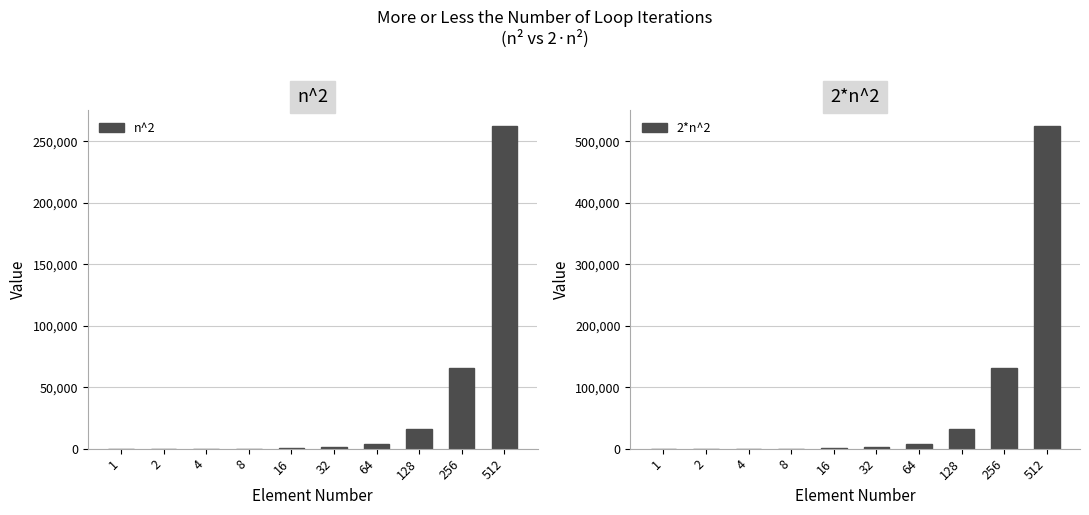

Reading left to right, what are all the values shown in this chart?

n^2: 1	4	16	64	256	1024	4096	16384	65536	262144
2*n^2: 2	8	32	128	512	2048	8192	32768	131072	524288